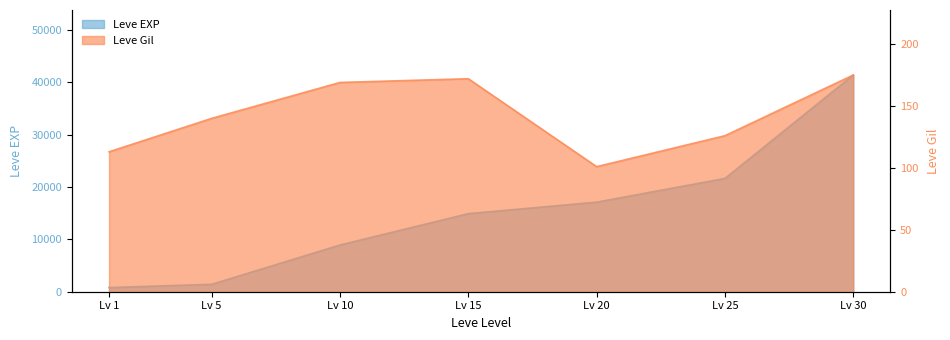

At which category does Leve Gil reach its first local peak?

Lv 15